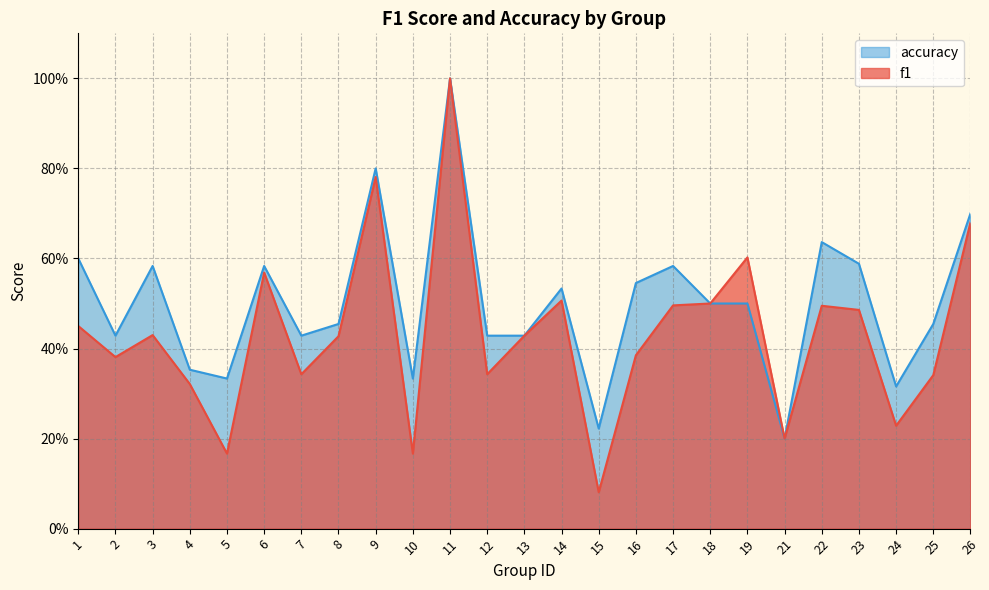

At which category is the sum across all series the highest?

11